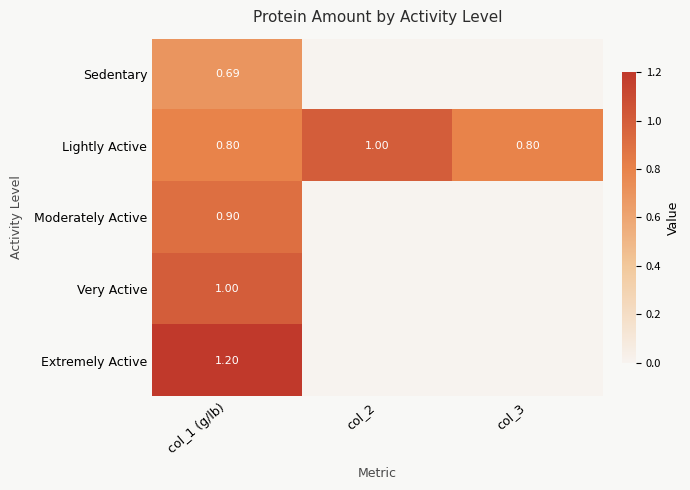

What is the maximum value for Sedentary?

0.7